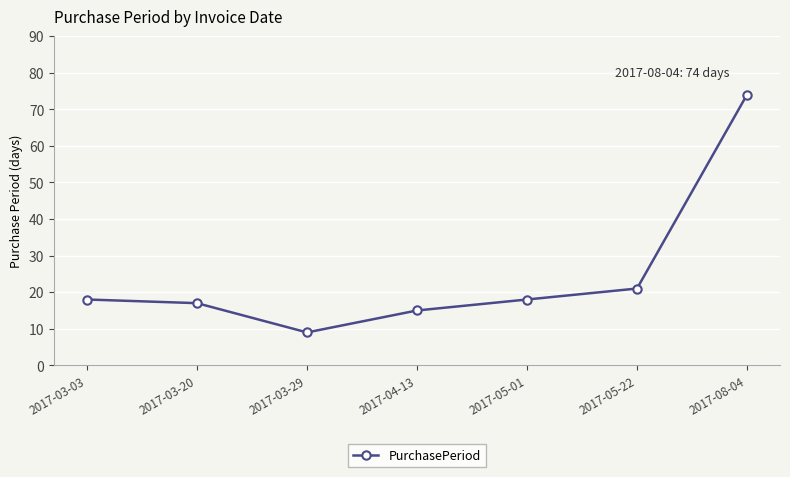

What is the minimum value shown in the chart?

9